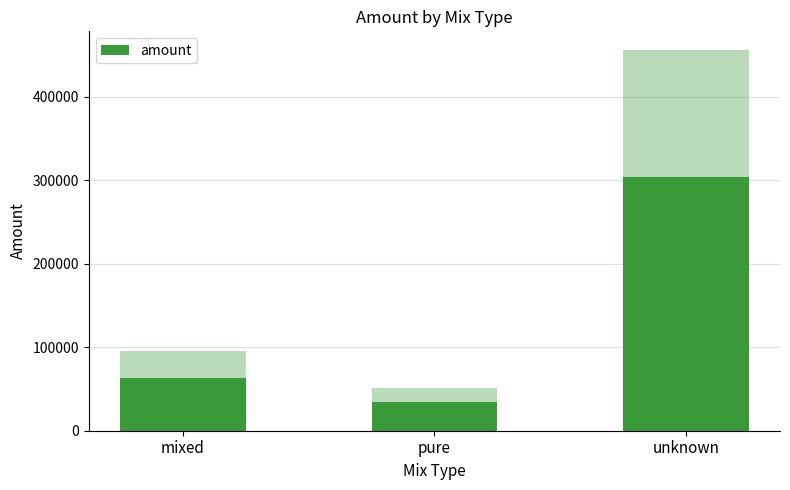

What is the minimum value shown in the chart?

34269.6